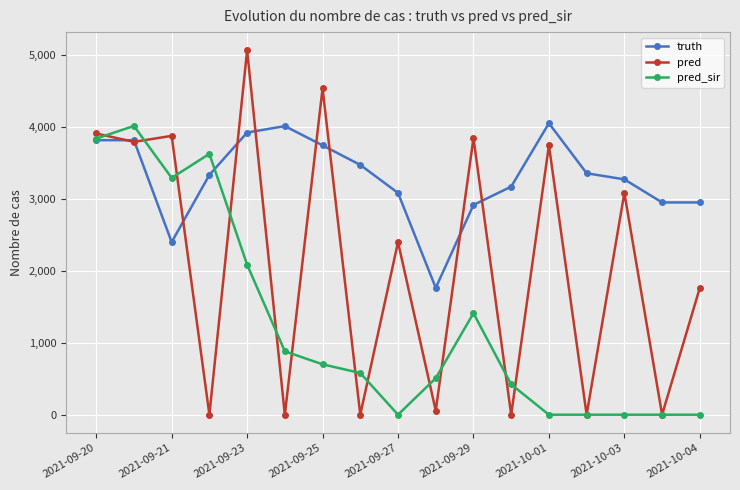

How many categories are shown in the chart?

17